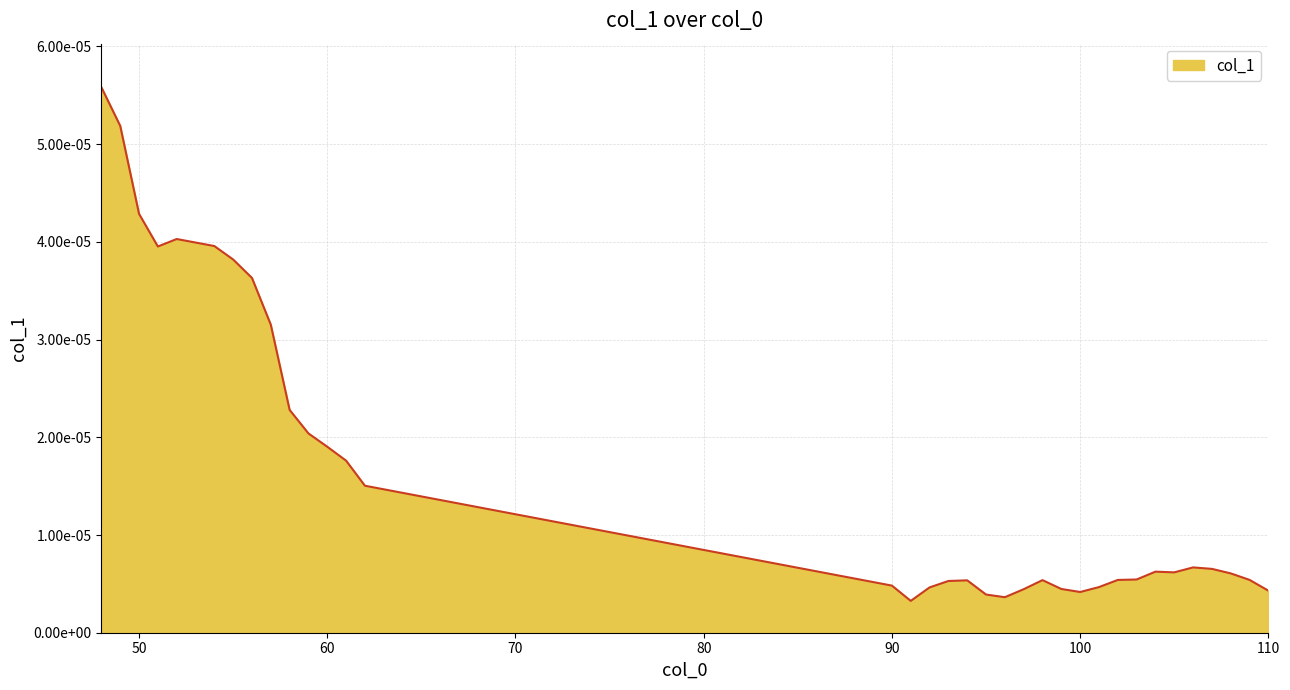

Rank the categories by value from highest to lowest.

48, 49, 50, 52, 54, 51, 55, 56, 57, 58, 59, 60, 61, 62, 106, 107, 104, 105, 108, 103, 109, 102, 98, 94, 93, 90, 101, 92, 99, 97, 110, 100, 95, 96, 91